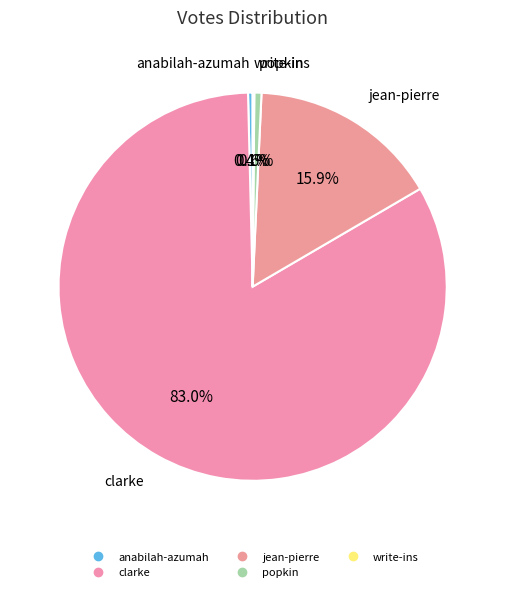

How many segments does this pie chart have?

5